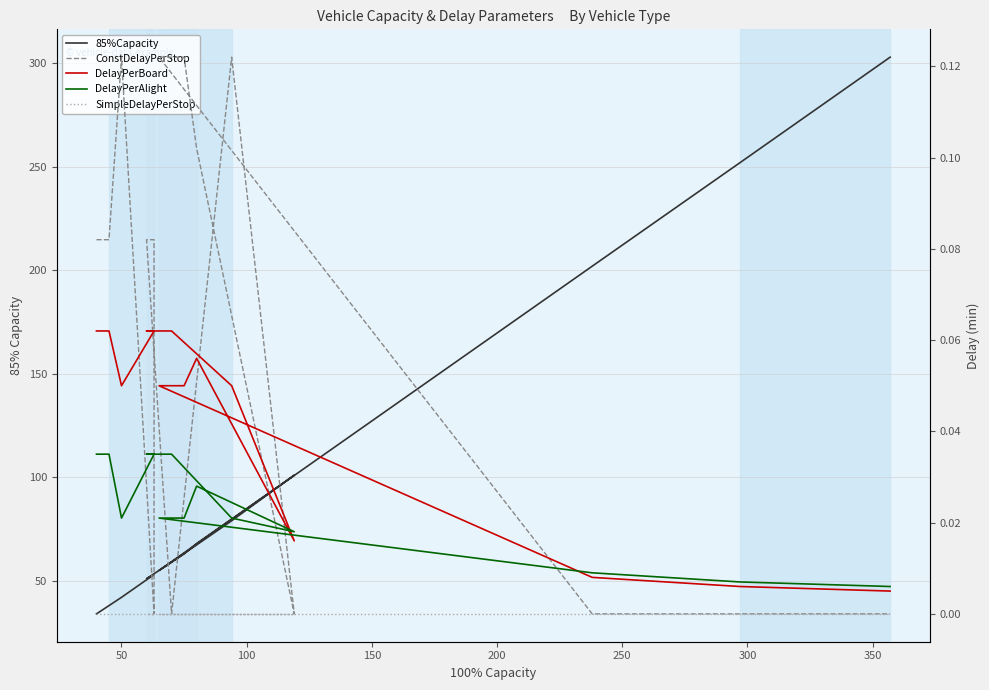

True or false: 85%Capacity and DelayPerAlight cross at least once.

False